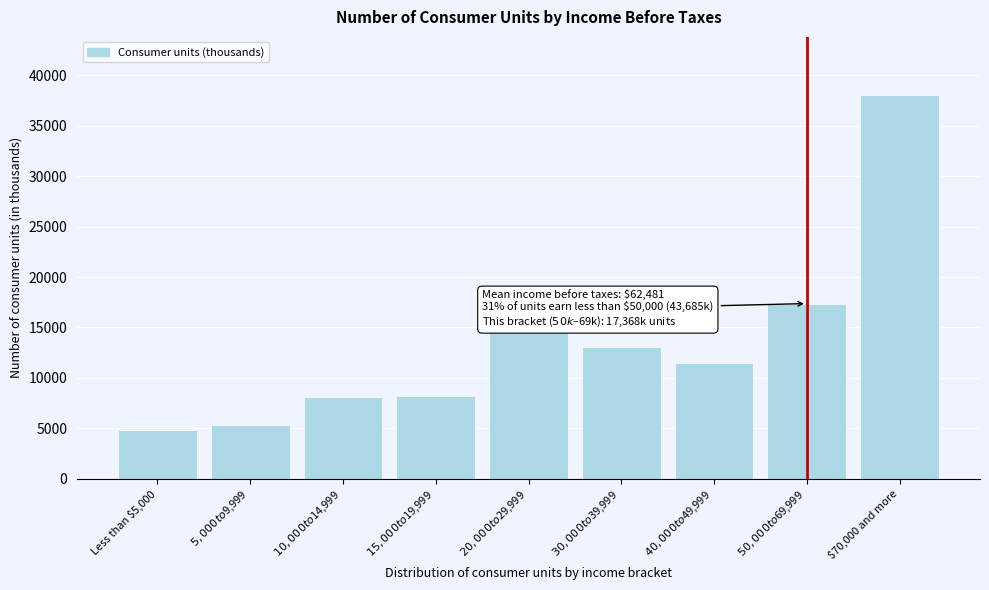

The chart shows a value of 55388 at $70,000 and more. True or false?

False